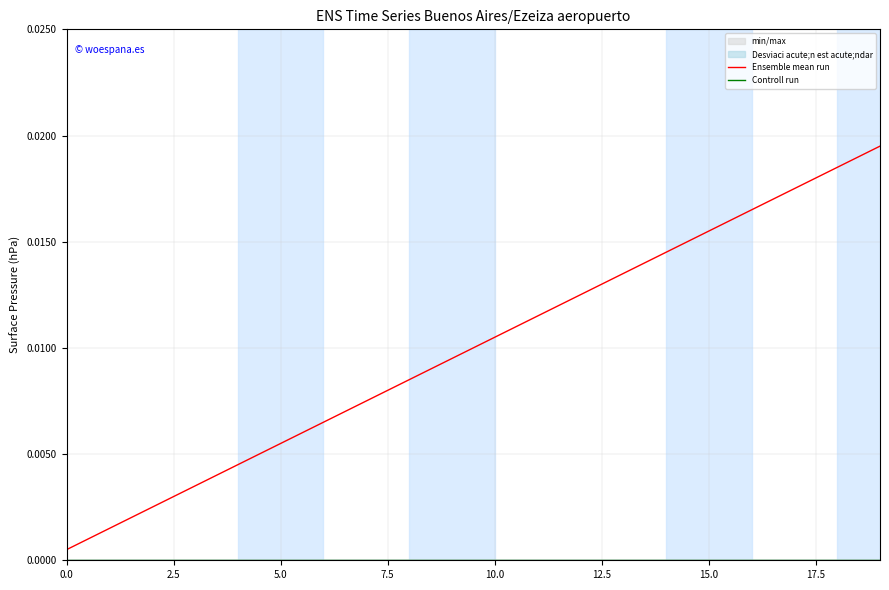

True or false: Controll run and Ensemble mean run intersect in this chart.

False